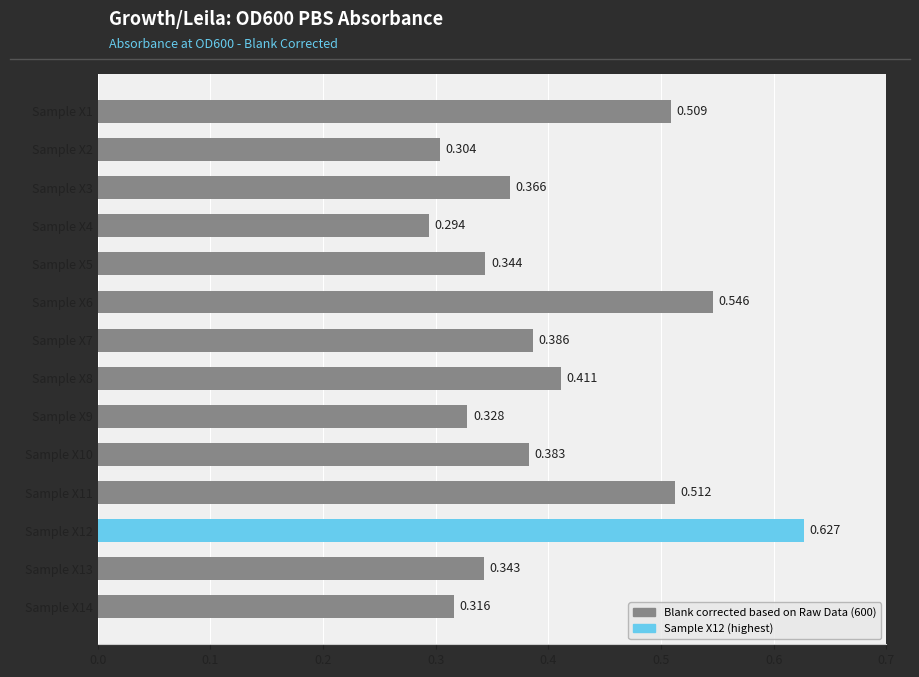

Count the values in the range 0 to 1.

14